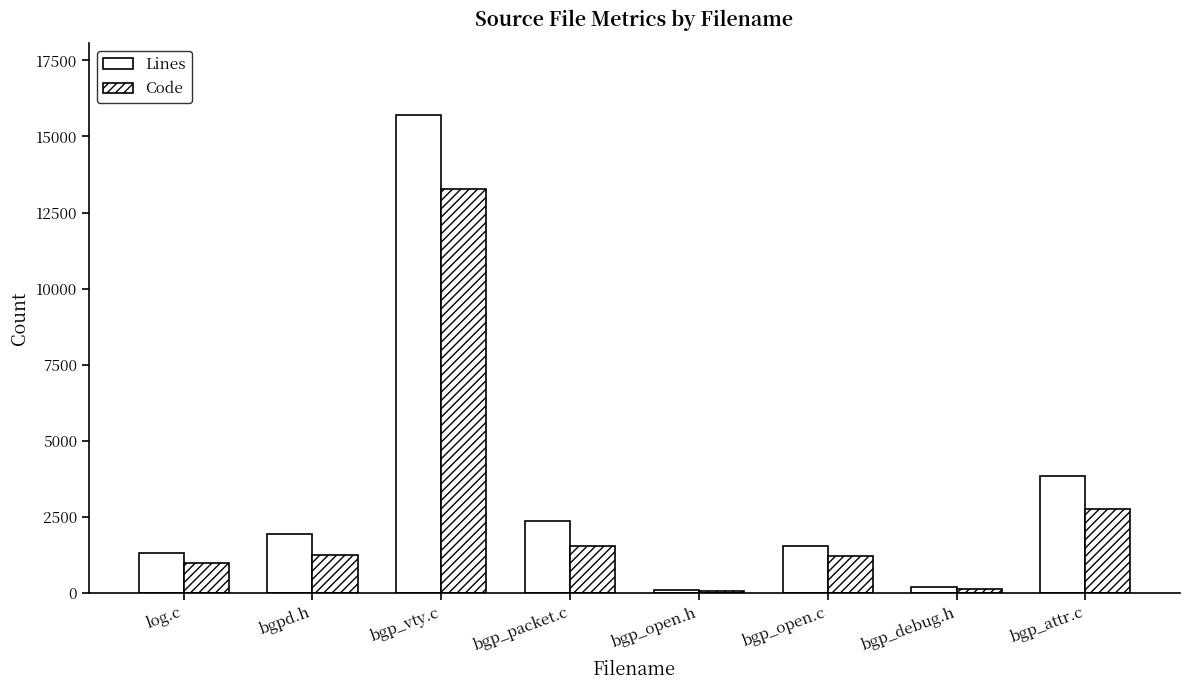

How many series are shown in this chart?

2